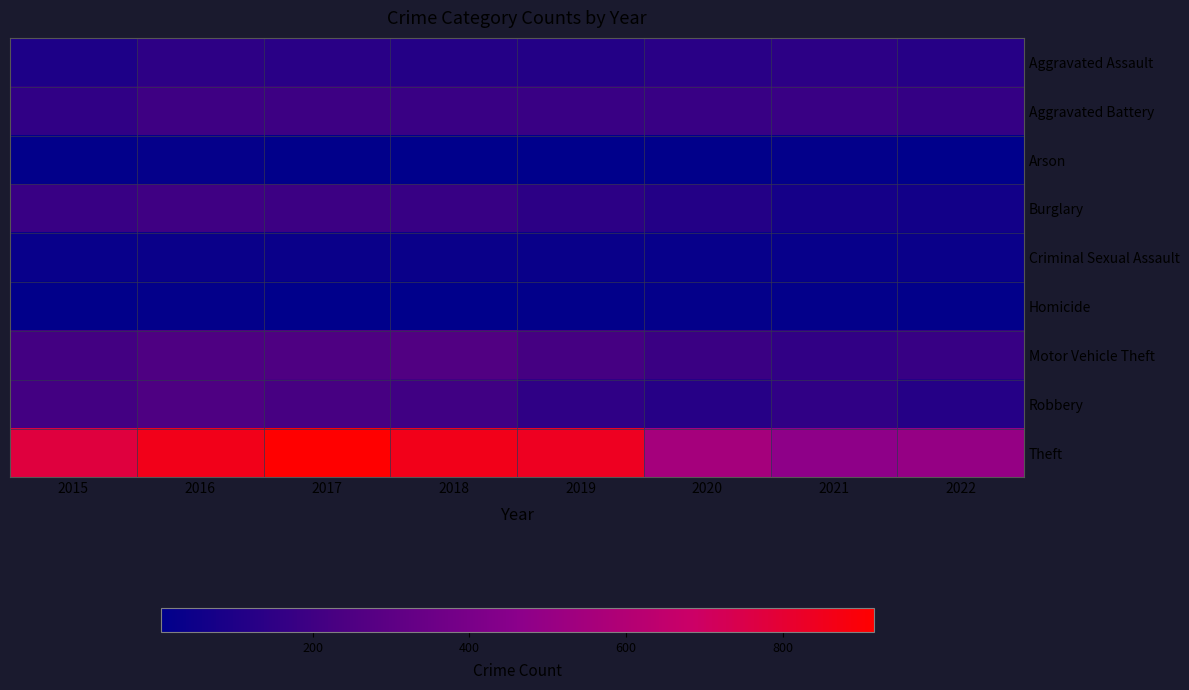

What is the minimum value shown in the chart?

6